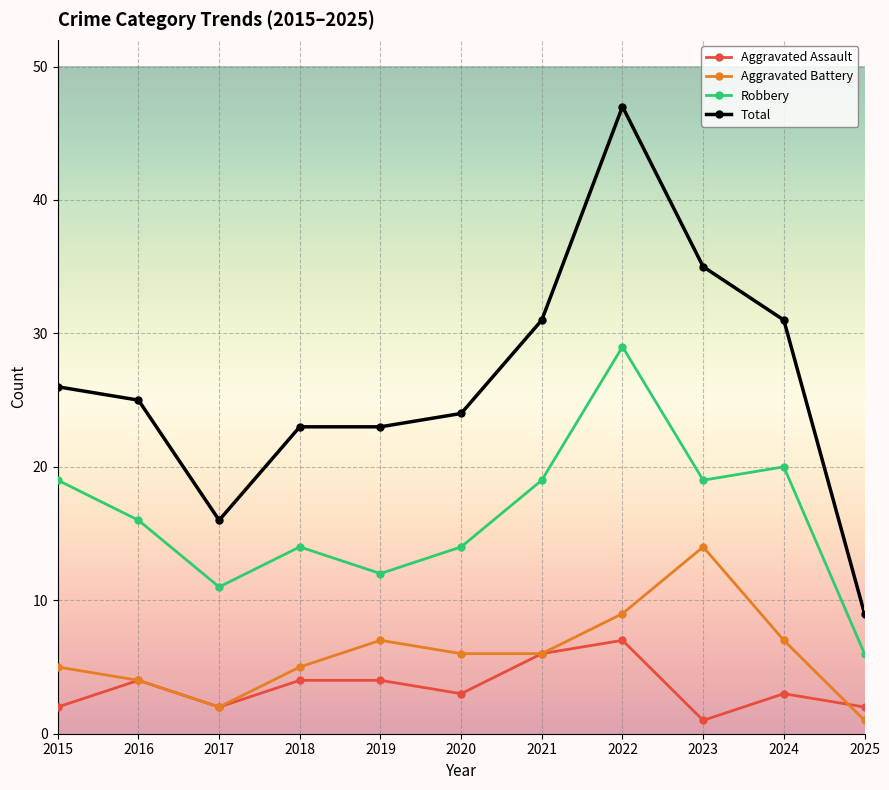

True or false: Robbery and Aggravated Battery cross at least once.

False